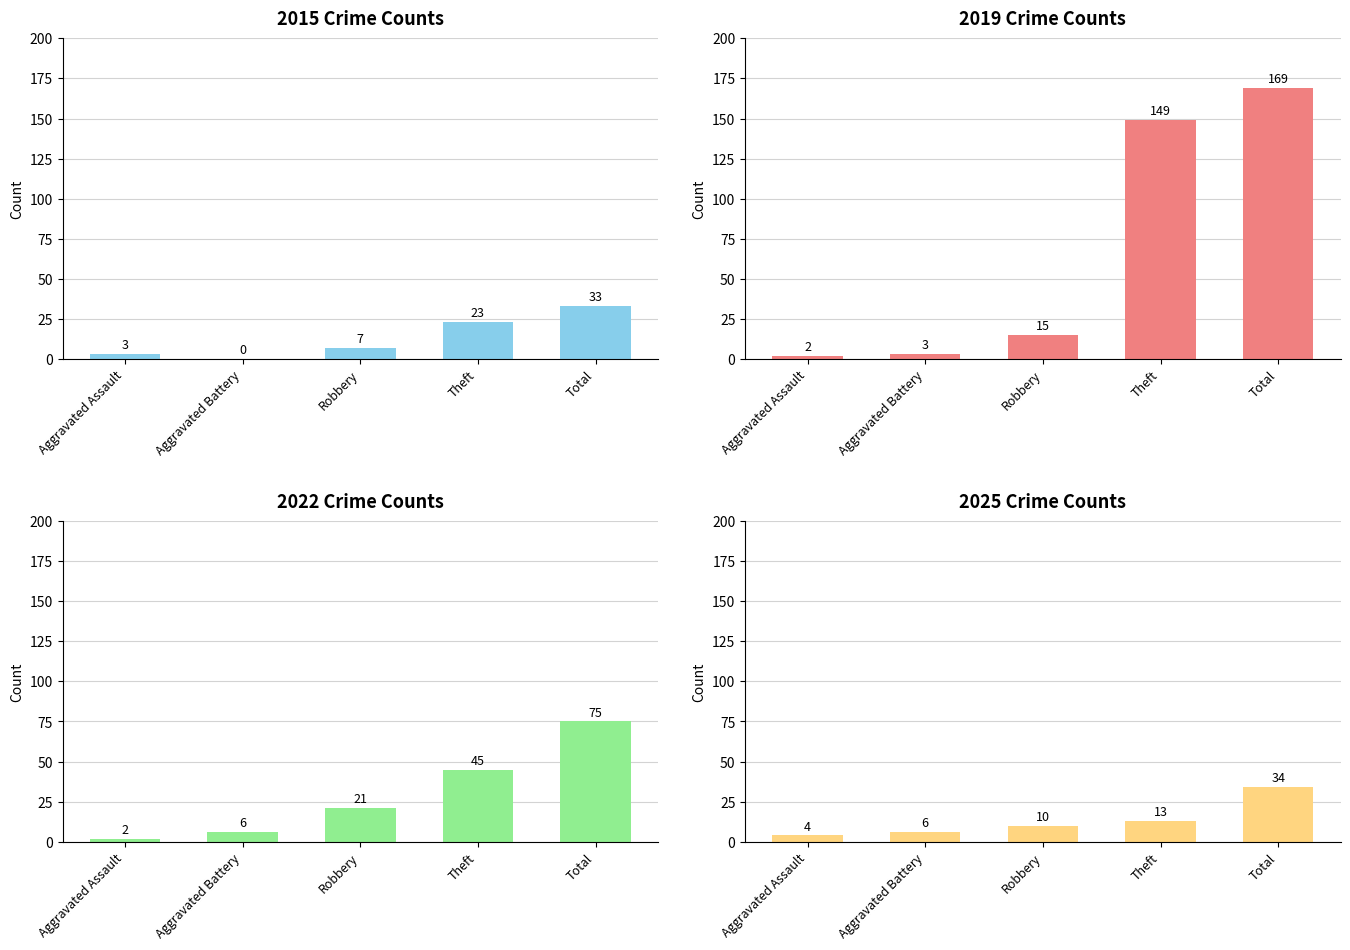

Between Theft and Aggravated Battery, which is larger?

Theft